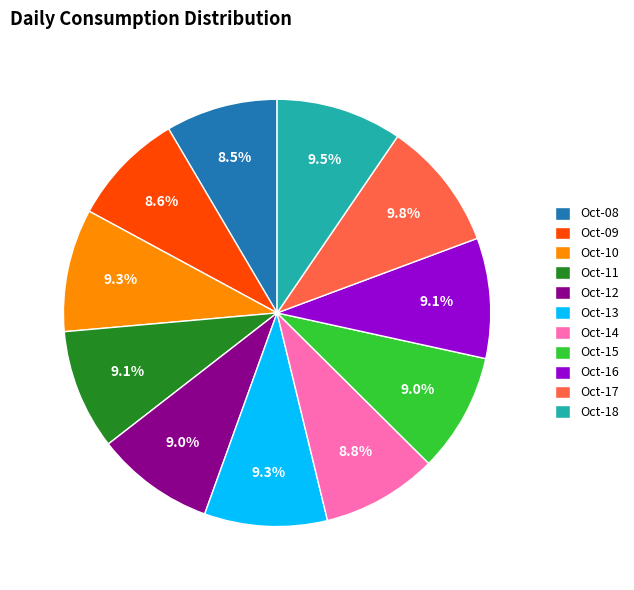

Which has a higher value, Oct-14 or Oct-18?

Oct-18